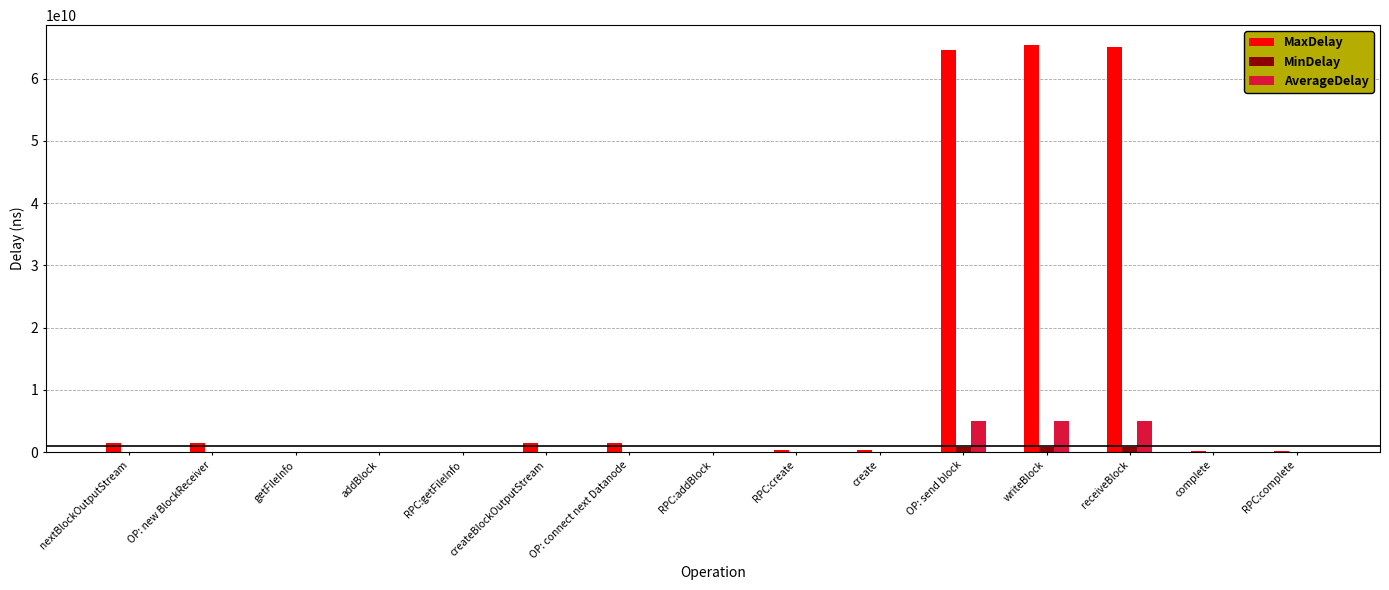

Is it true that AverageDelay equals 4999728532.8 at receiveBlock?

True